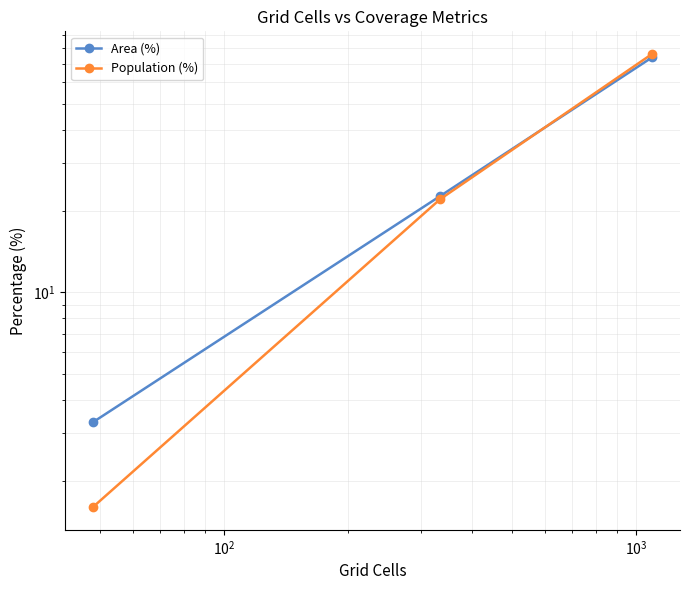

Reading left to right, what are all the values shown in this chart?

Area (%): 3.3	22.7	74.1
Population (%): 1.6	22.1	76.3